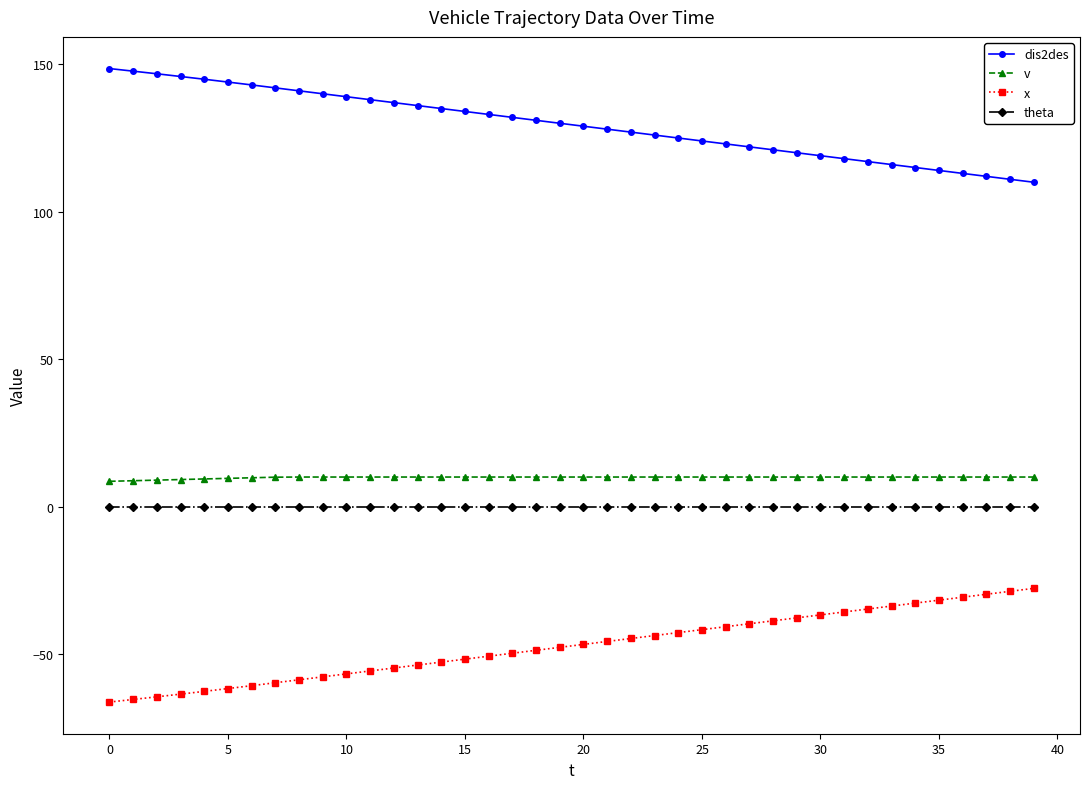

At how many categories does at least one series exceed 50?

40